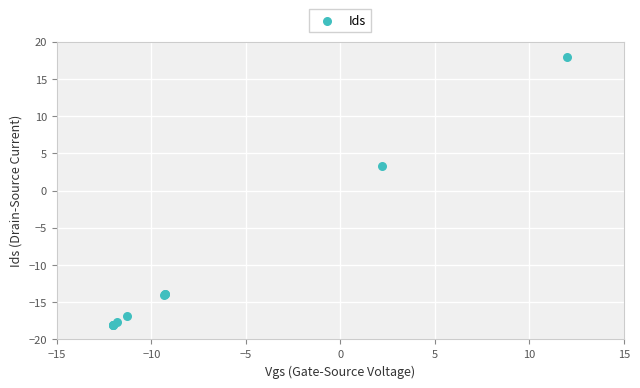

What Y value in the scatter plot is closest to 0?

3.3